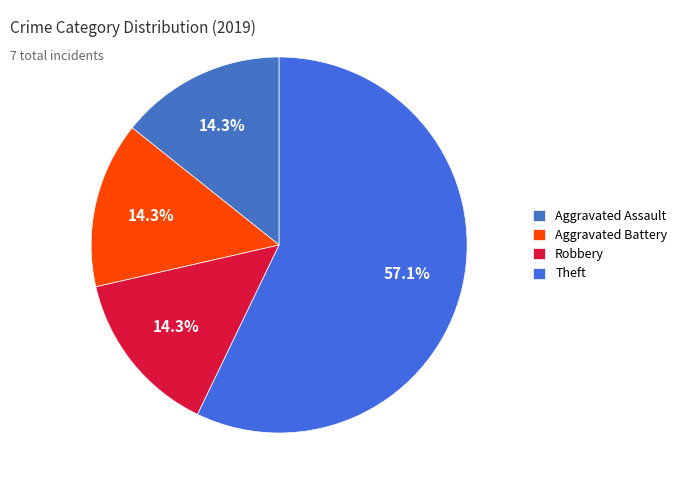

Count the number of slices in the pie.

4